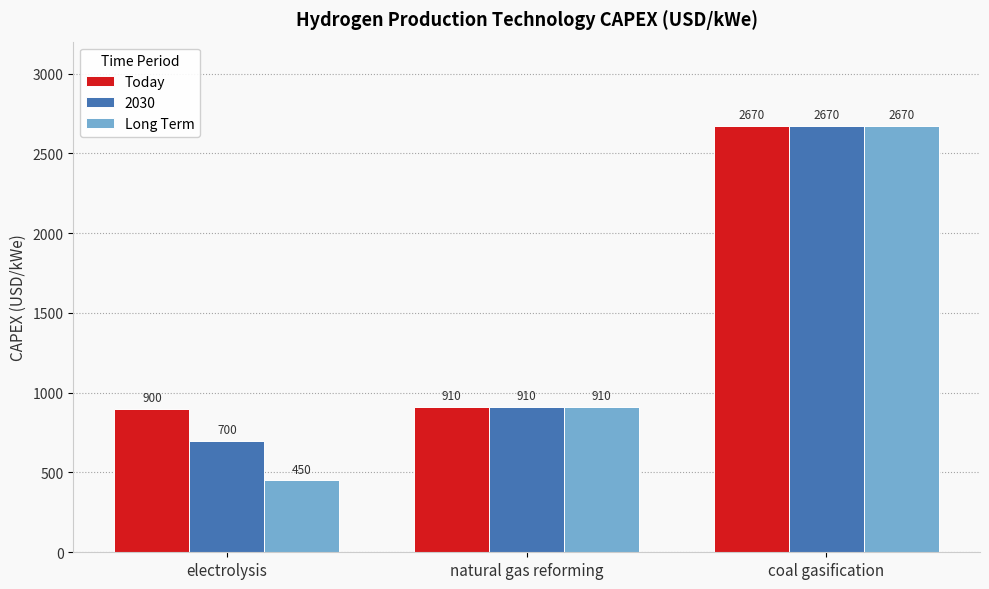

How many Long Term values are between 450 and 2670?

3